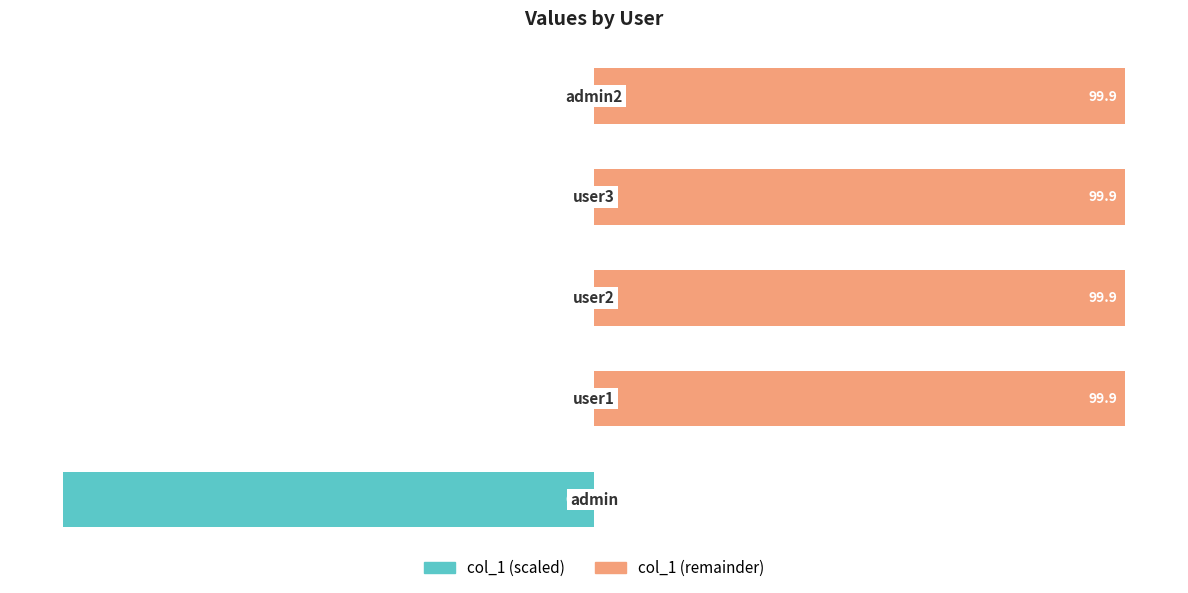

Reading right to left, list all the values displayed in this chart.

col_1 (left): 4=-0.1	3=-0.1	2=-0.1	1=-0.1	0=-100.0
col_1 (right): 4=99.9	3=99.9	2=99.9	1=99.9	0=0.0